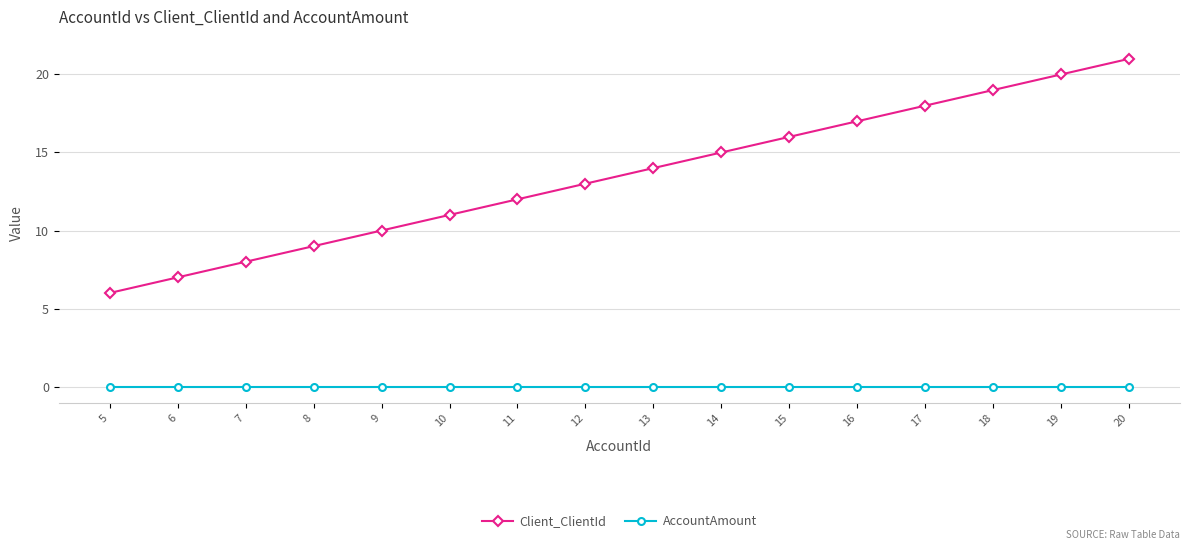

True or false: Client_ClientId and AccountAmount cross at least once.

False